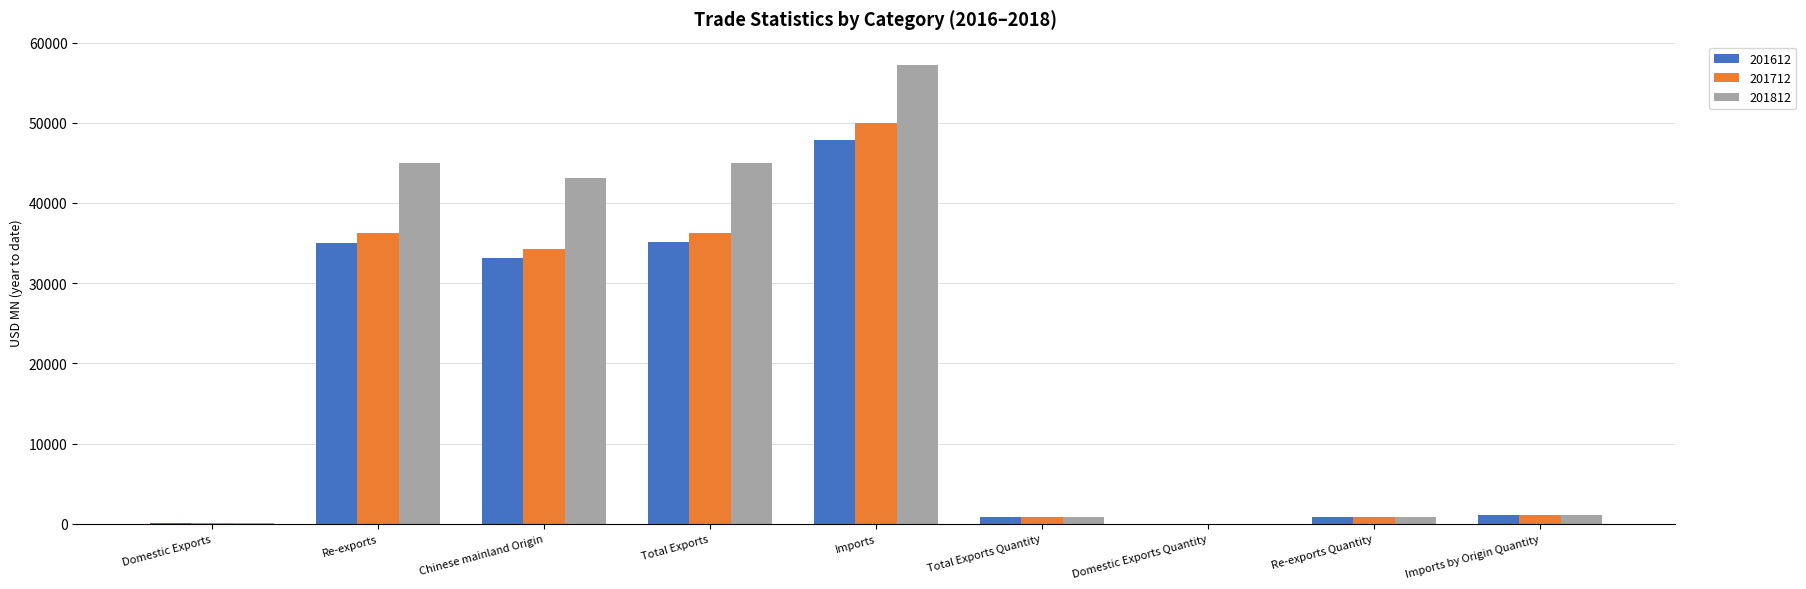

What is the sum of all 201812 values?

193127.4